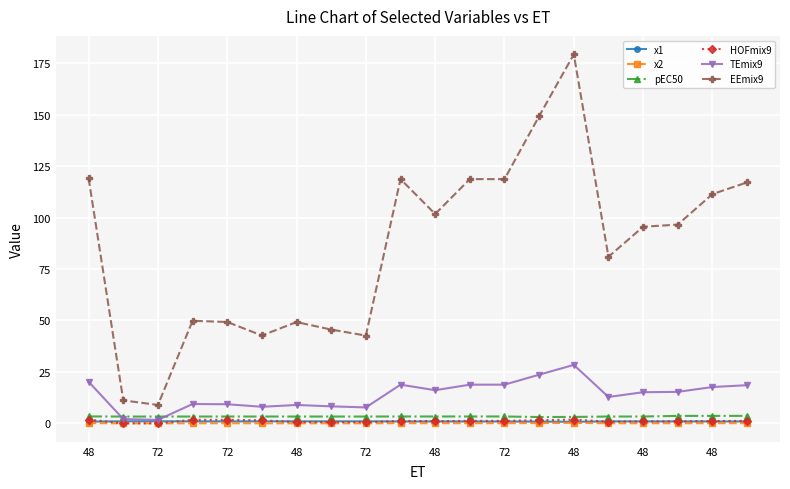

What is the value of the TEmix9 point at the 13th from the left?

18.8